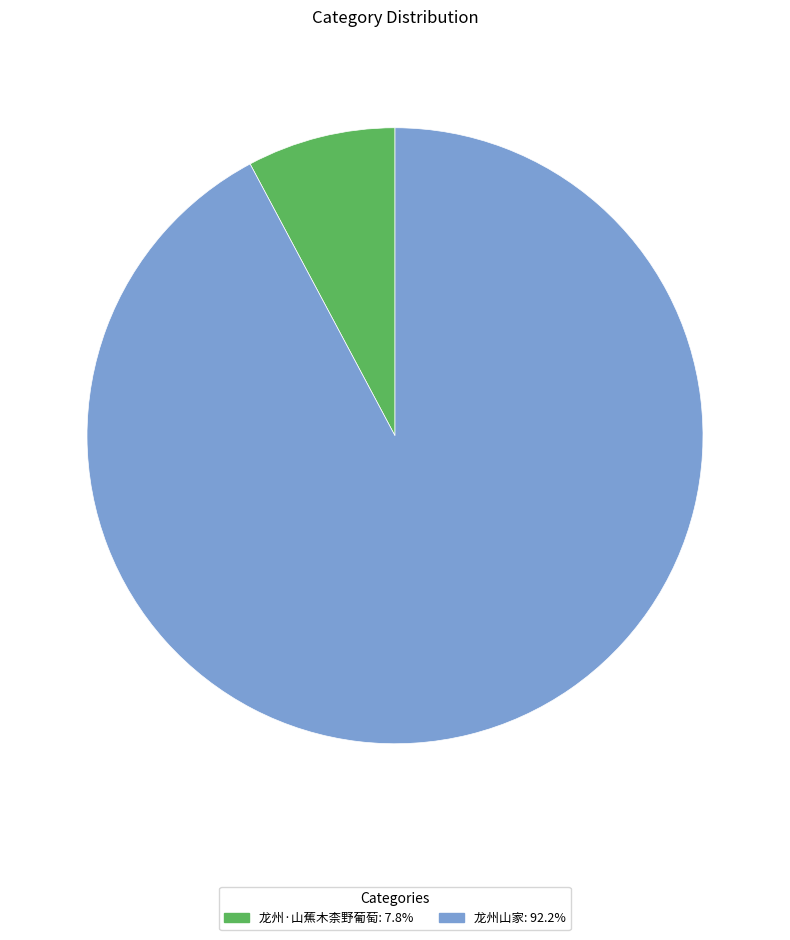

Combined, do 龙州·山蕉木柰野葡萄: 7.8% and 龙州山家: 92.2% account for over 50%?

Yes